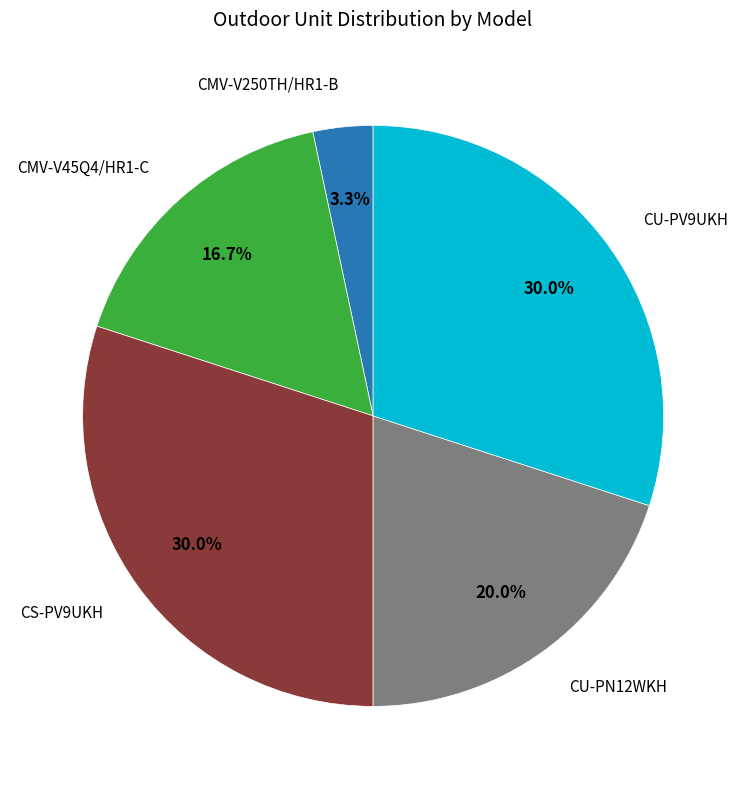

What is the ratio of the value at CS-PV9UKH to the value at CU-PN12WKH?

1.5